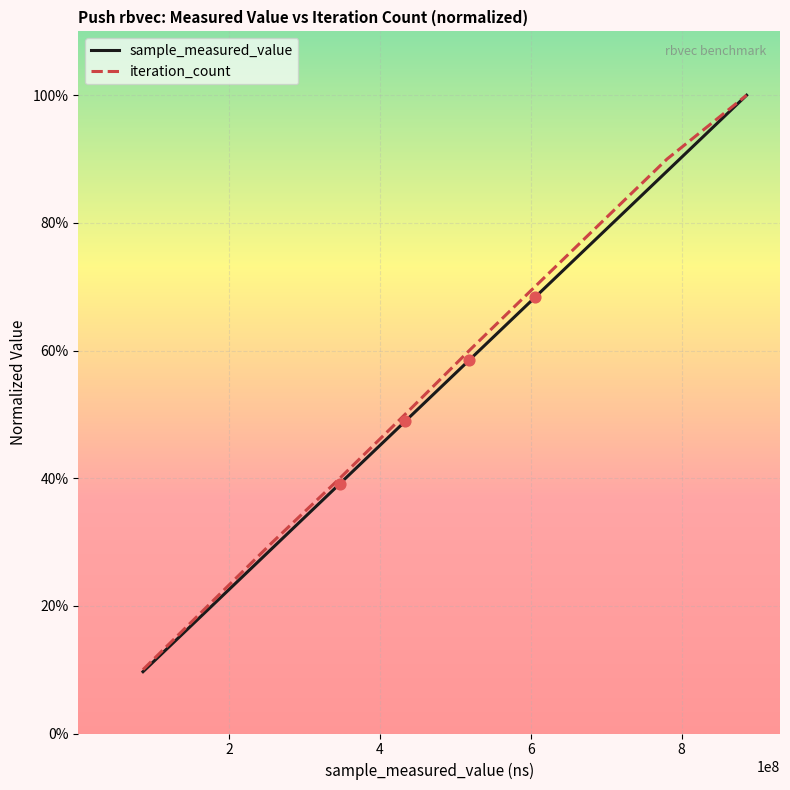

What are all the series names shown in the legend?

sample_measured_value, iteration_count